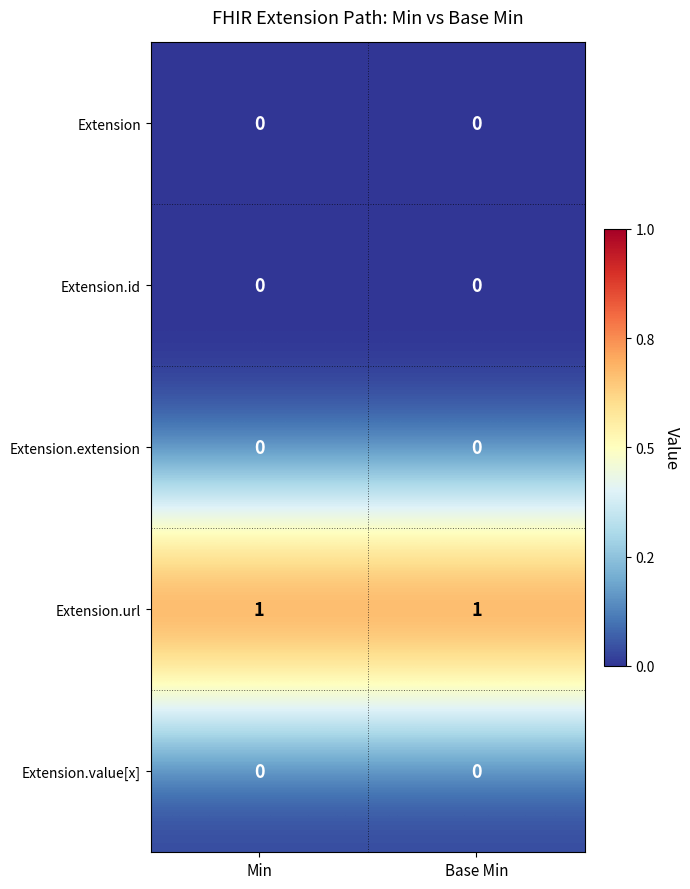

Is the value of Extension.url at Base Min greater than the value of Extension.value[x] at Base Min?

Yes